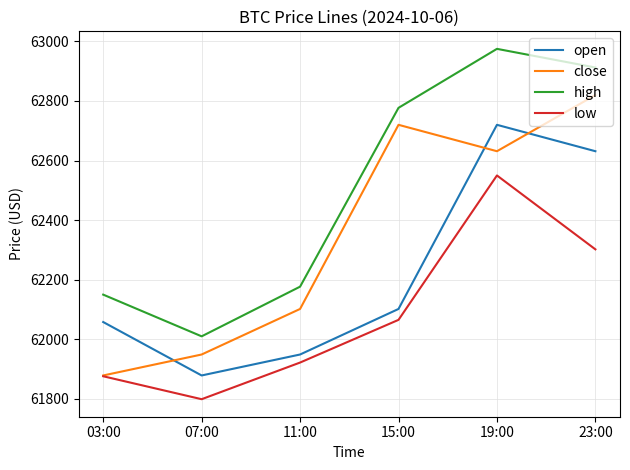

Rank the series at 11:00 from lowest to highest value.

low, open, close, high